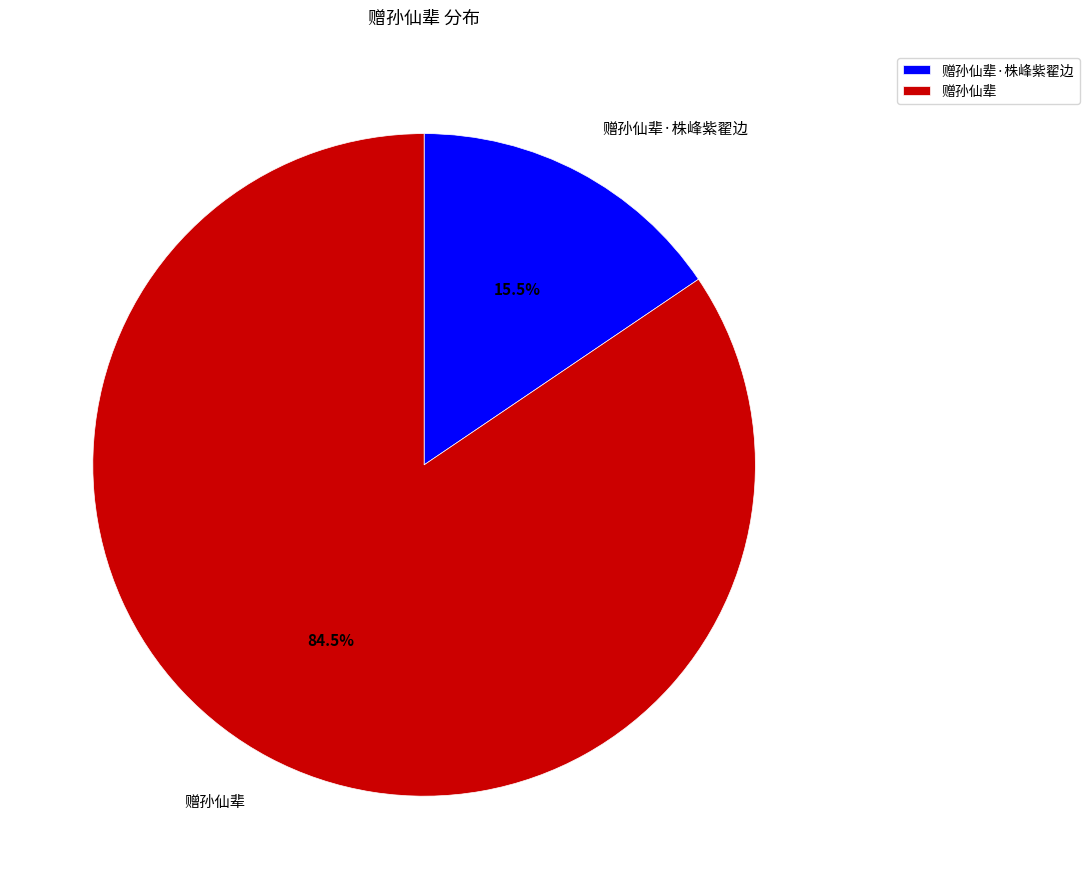

Which has a higher value, 赠孙仙辈·株峰紫翟边 or 赠孙仙辈?

赠孙仙辈